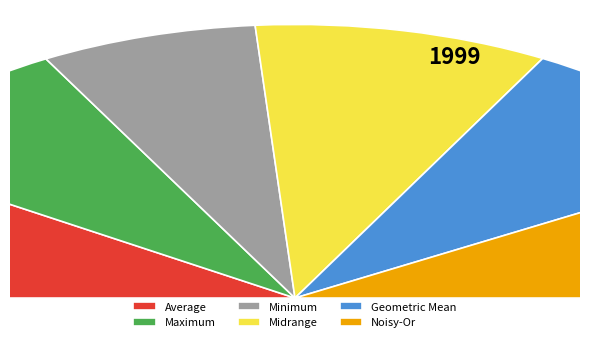

Is the sum of Average and Midrange greater than half?

No